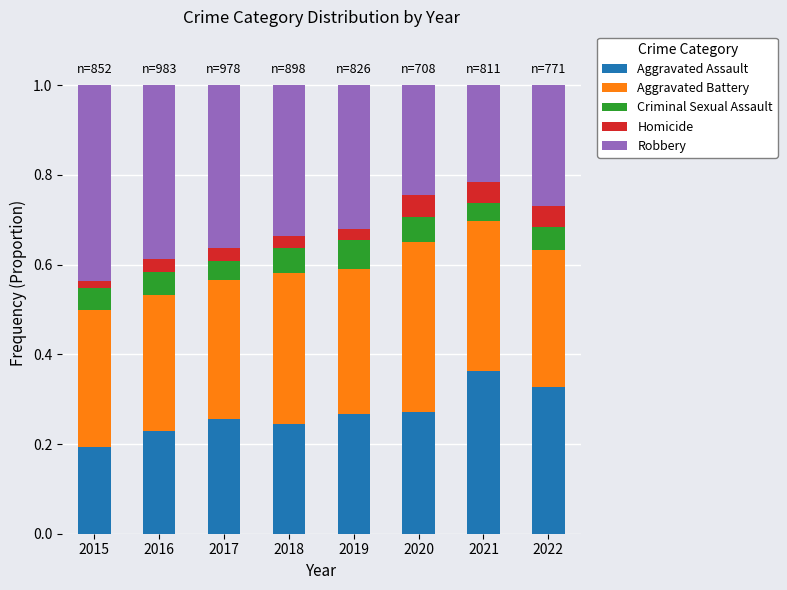

Which category has the lowest value in the Aggravated Assault series?

2015